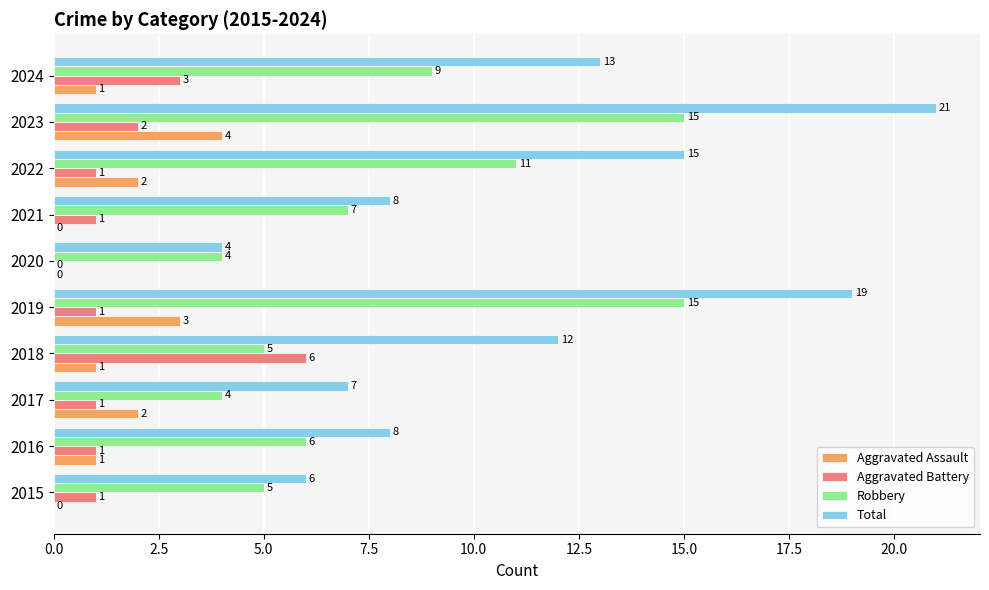

The Aggravated Assault series shows 2 at 2019. True or false?

False